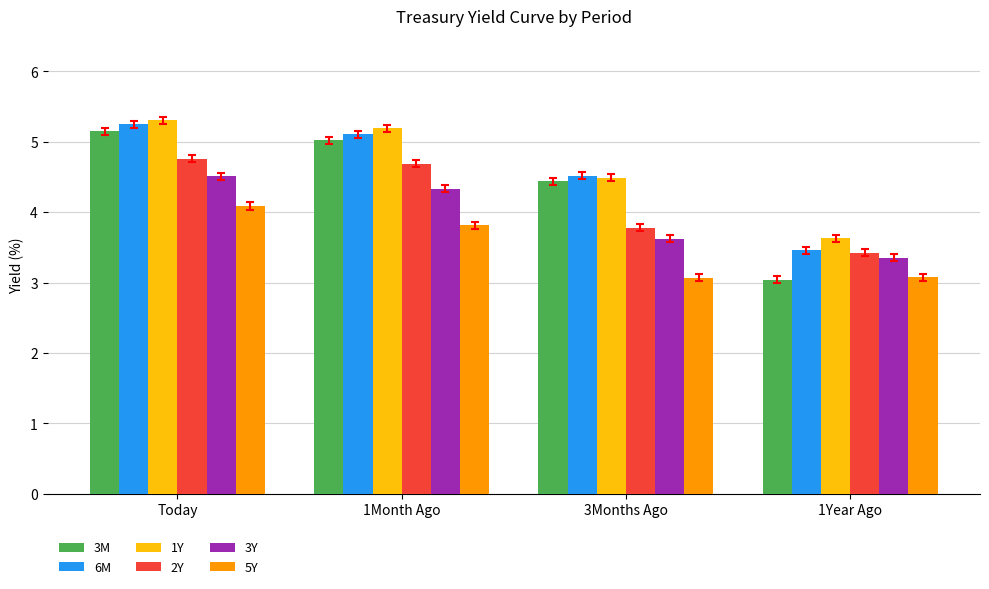

What is the sum of all 1Y values?

18.6